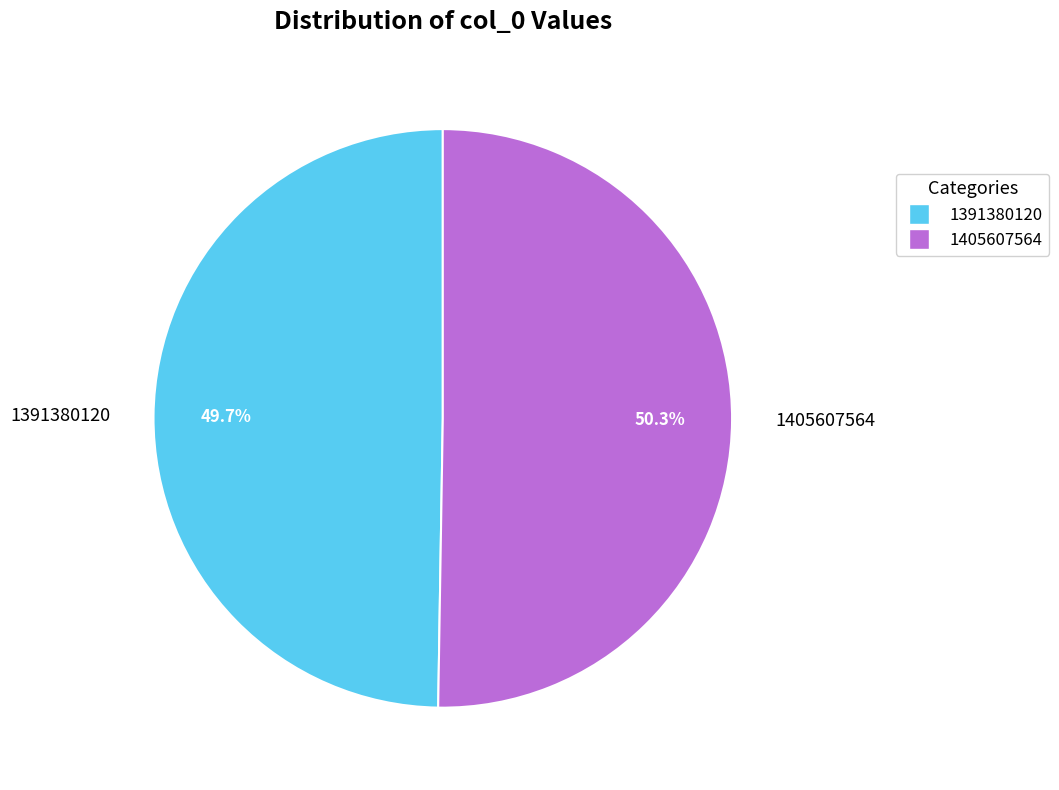

To the nearest percent, what percentage of the pie is 1391380120?

50%